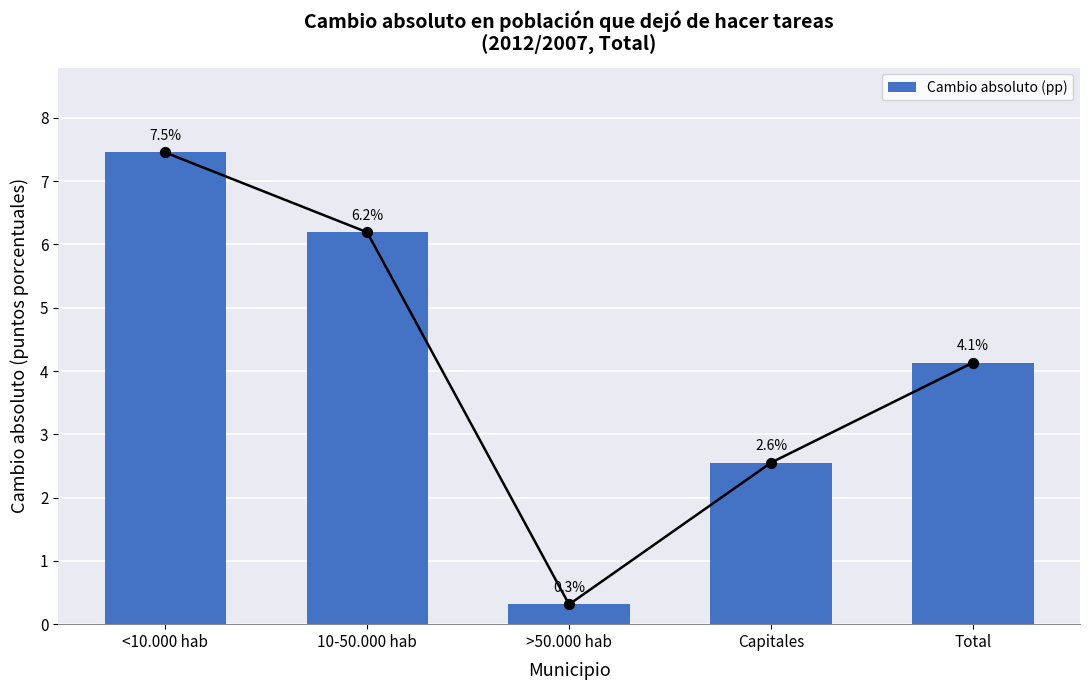

What is the change in value from <10.000 hab to 10-50.000 hab?

-1.3